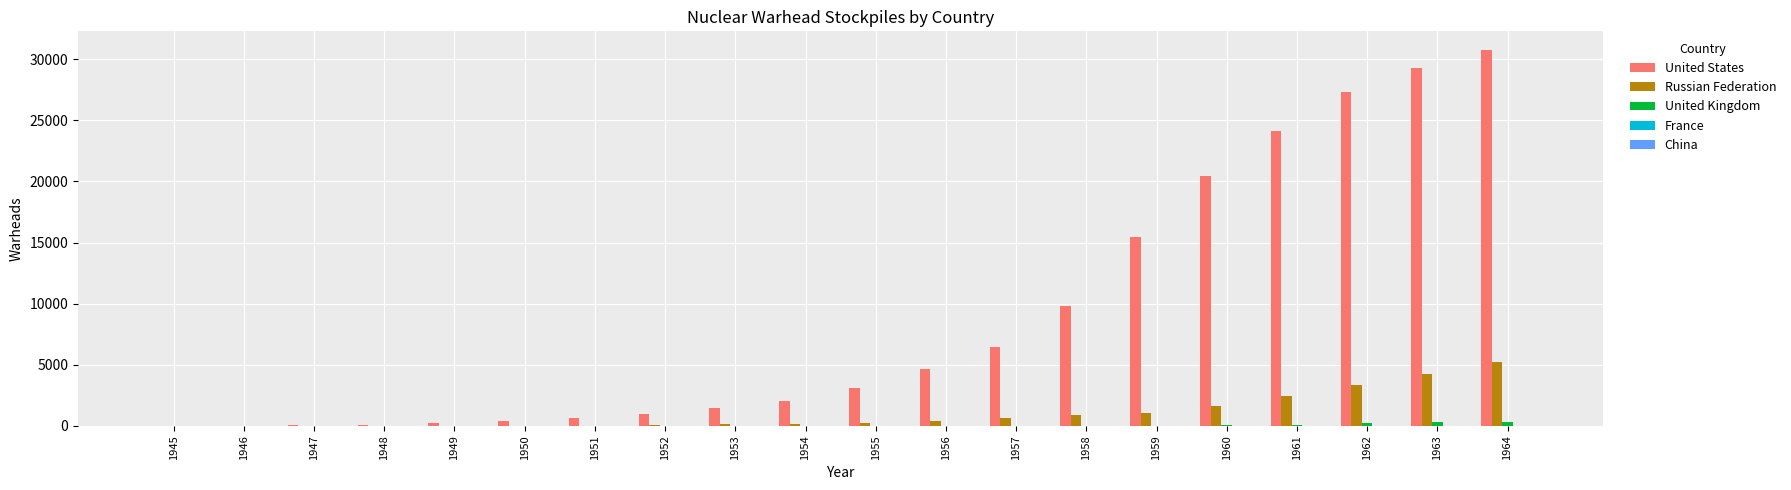

Which series has the largest total across all categories?

United States